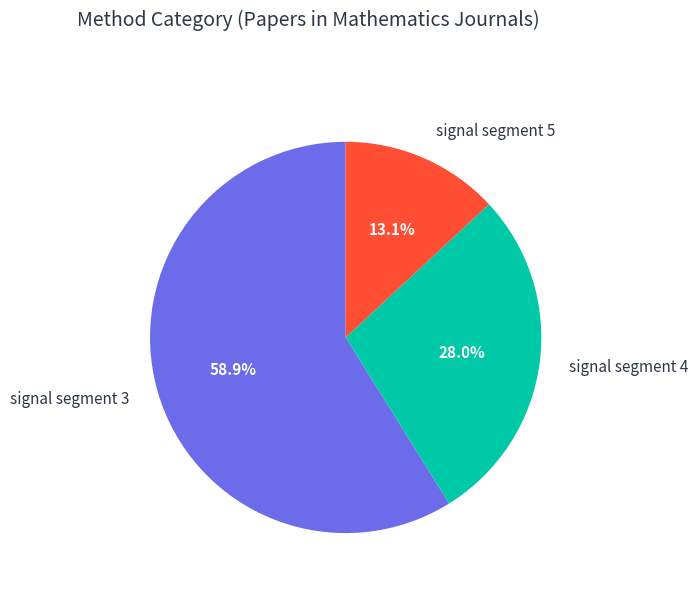

Which has a higher value, signal segment 5 or signal segment 3?

signal segment 3